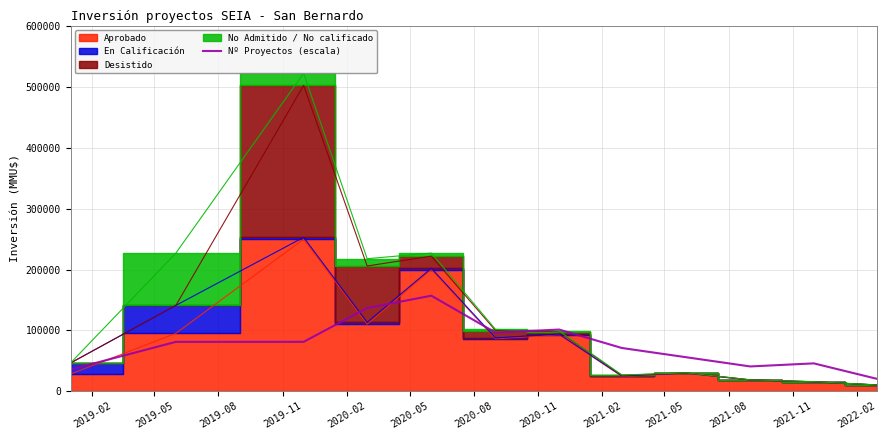

What is the highest value of the Nº Proyectos (escala) series?

156885.0